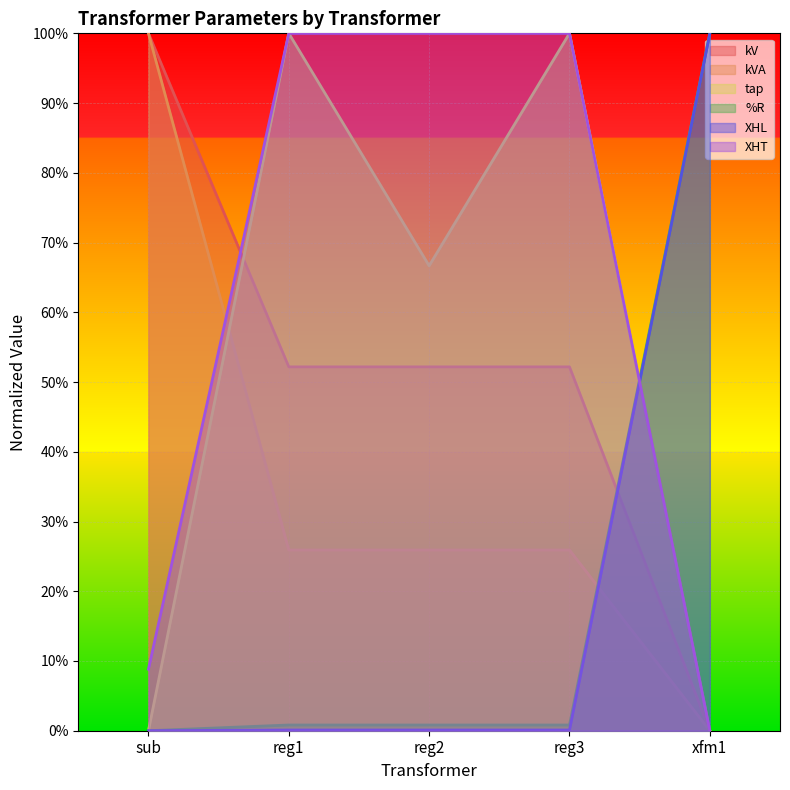

Does the chart display data point markers on the line(s)?

No